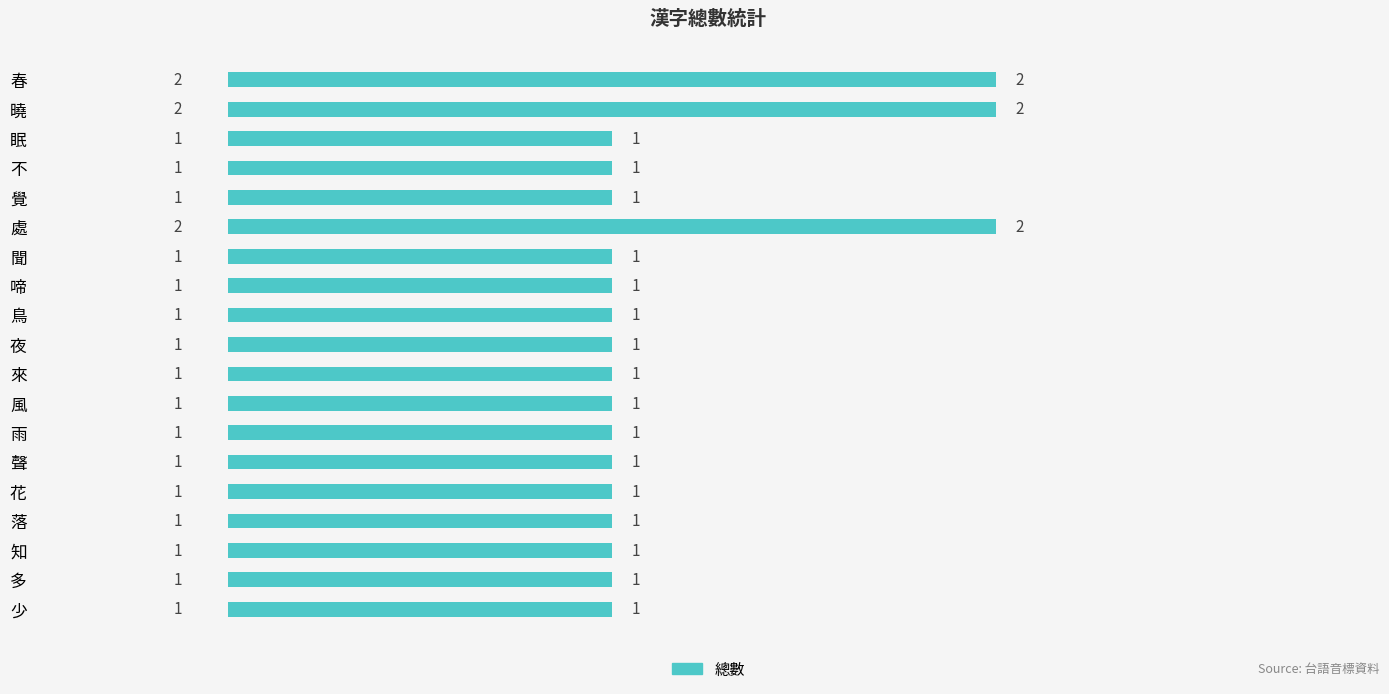

Reading top to bottom, extract all data points from this chart.

2	2	1	1	1	2	1	1	1	1	1	1	1	1	1	1	1	1	1